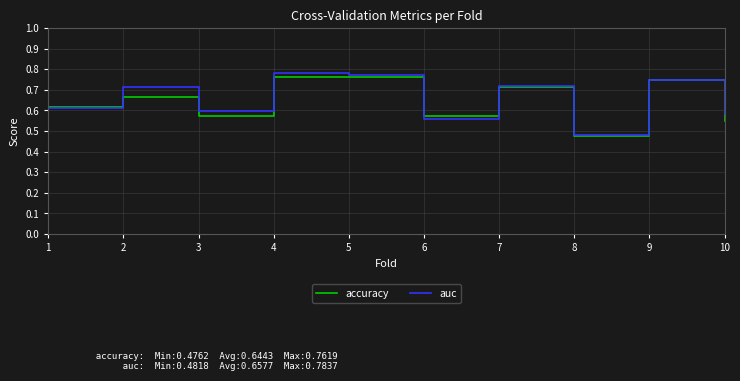

Is the value of auc at 3 greater than the value of accuracy at 6?

Yes